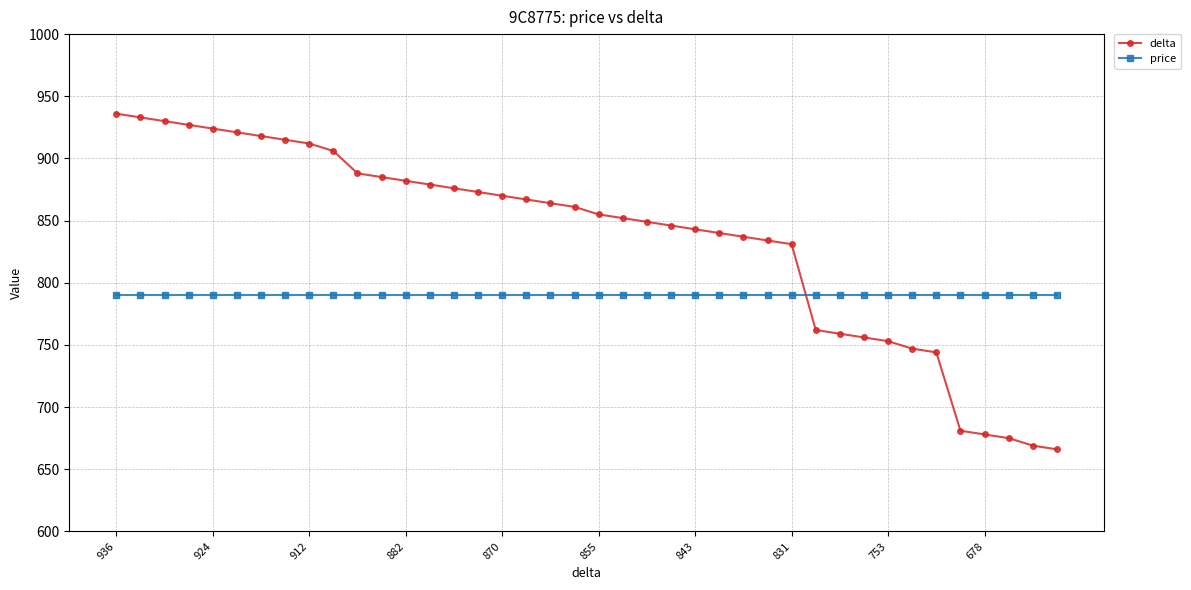

How many distinct data groups are displayed?

2